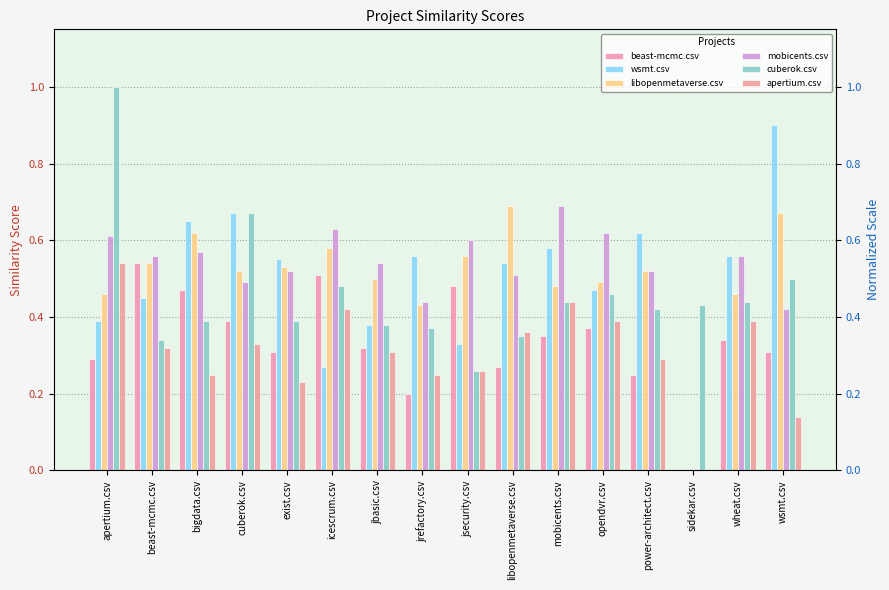

What value does the apertium.csv series have at opendvr.csv?

0.4